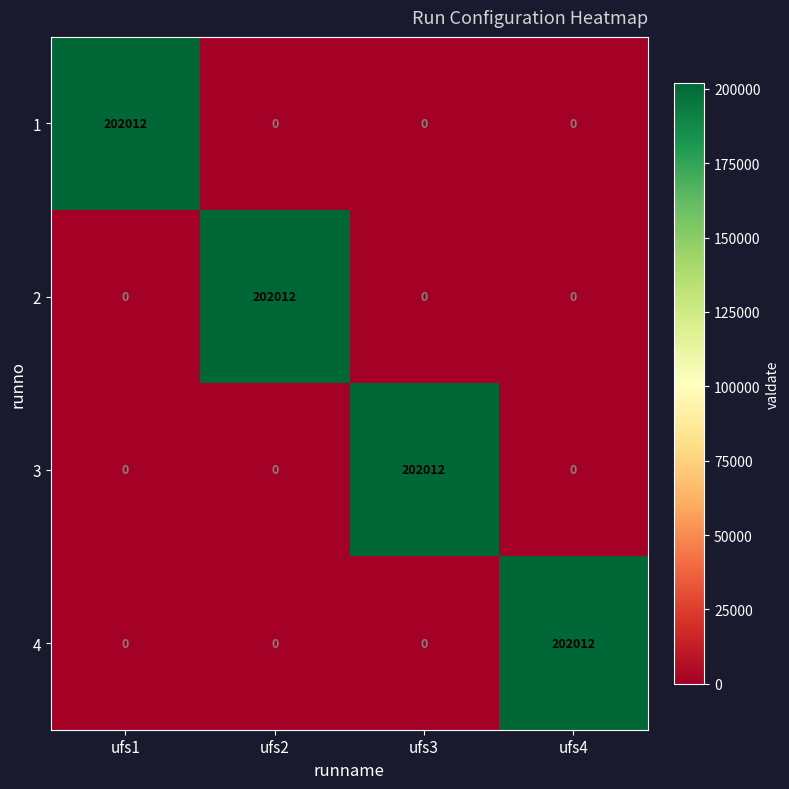

At how many categories does at least one series exceed 114438?

4